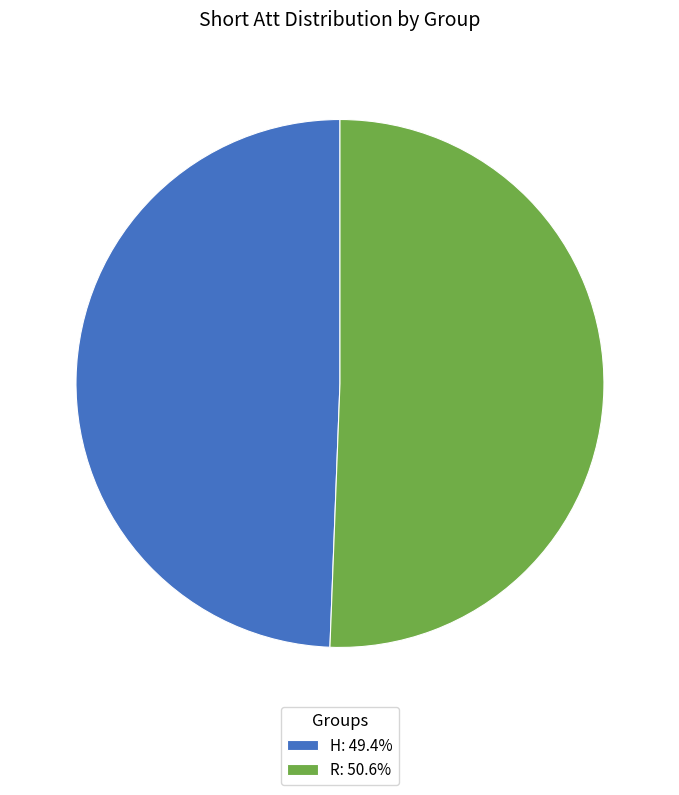

Does R account for over 50% of the chart?

Yes